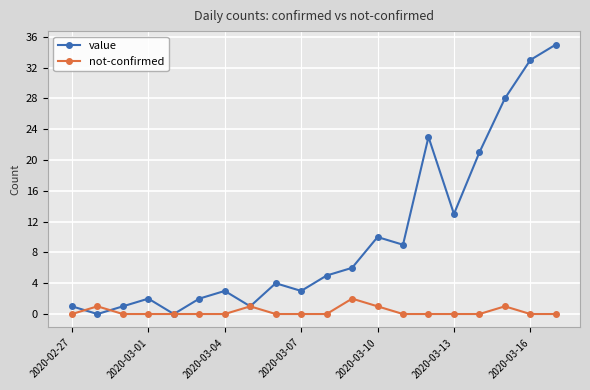

Rank the series by their maximum value, from lowest to highest.

not-confirmed, value